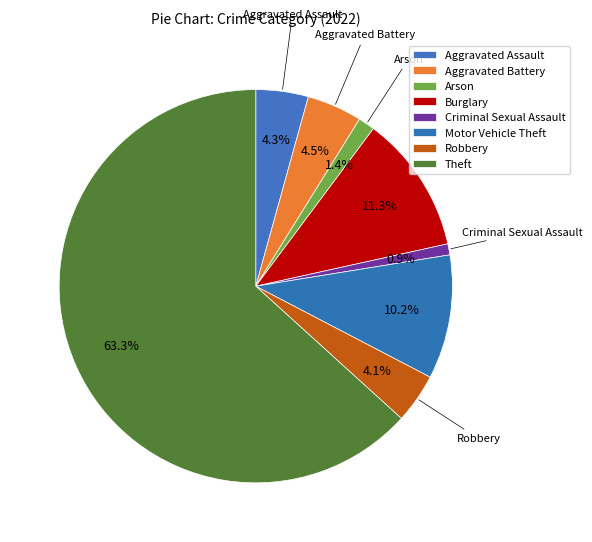

How many segments does this pie chart have?

8